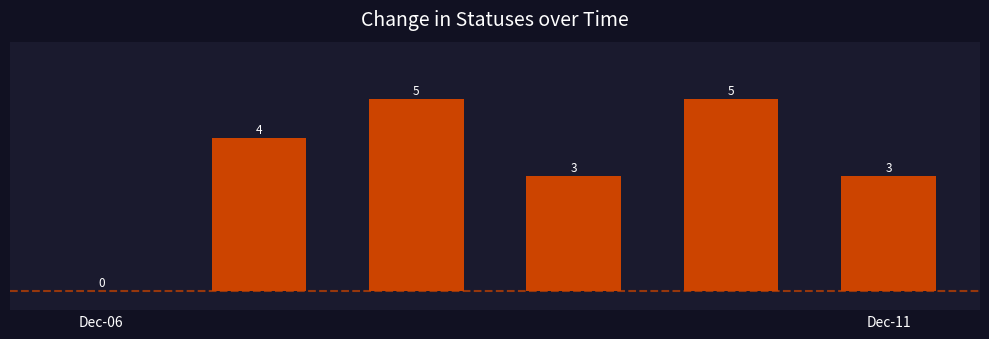

How many positive values are there?

5